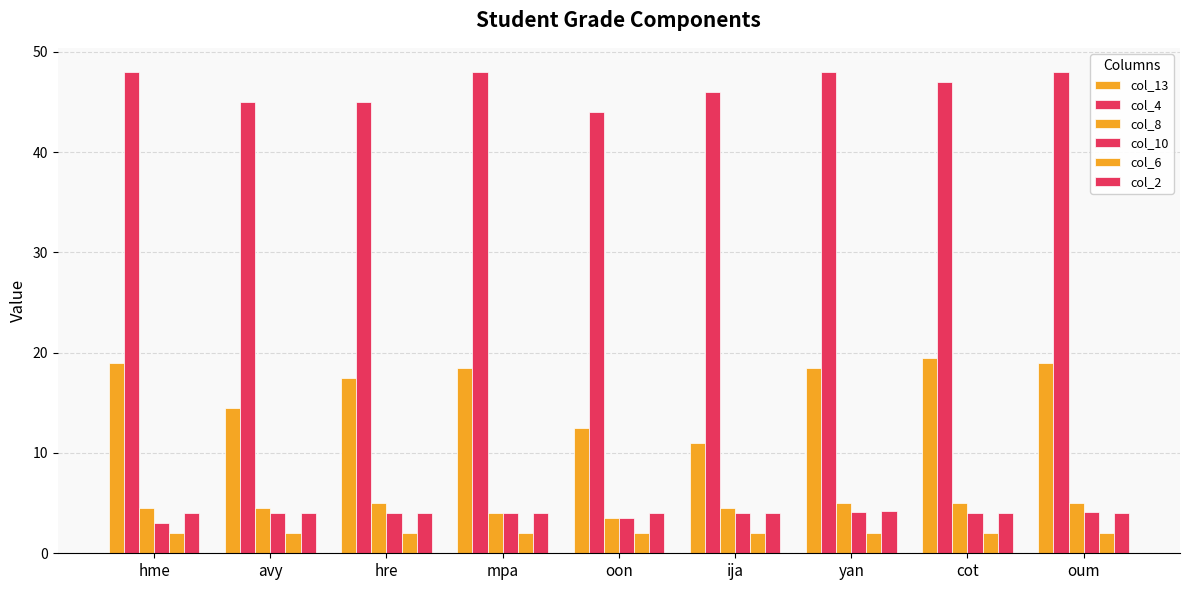

Count the number of data series in this chart.

6